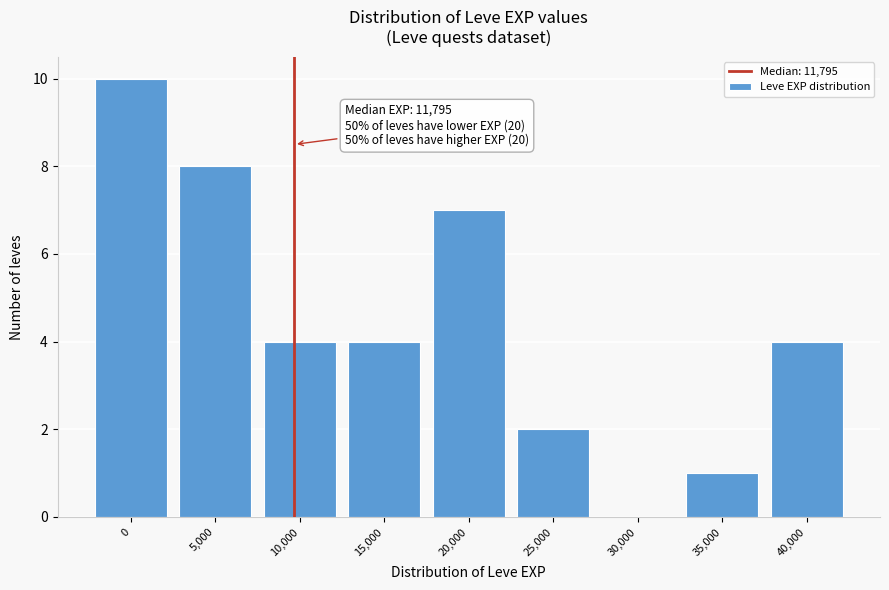

Reading right to left, list all the values displayed in this chart.

40,000=4	35,000=1	30,000=0	25,000=2	20,000=7	15,000=4	10,000=4	5,000=8	0=10